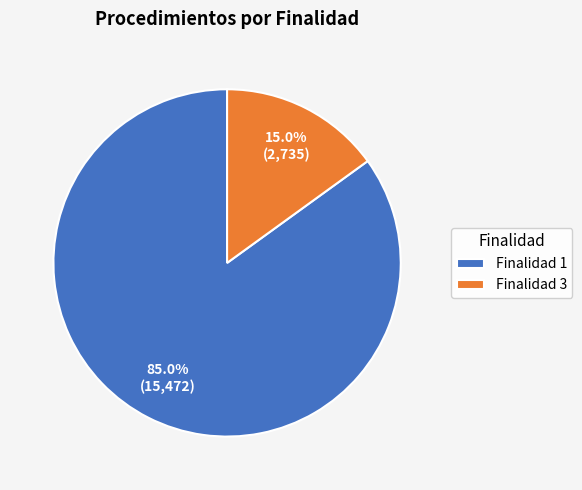

How many segments does this pie chart have?

2